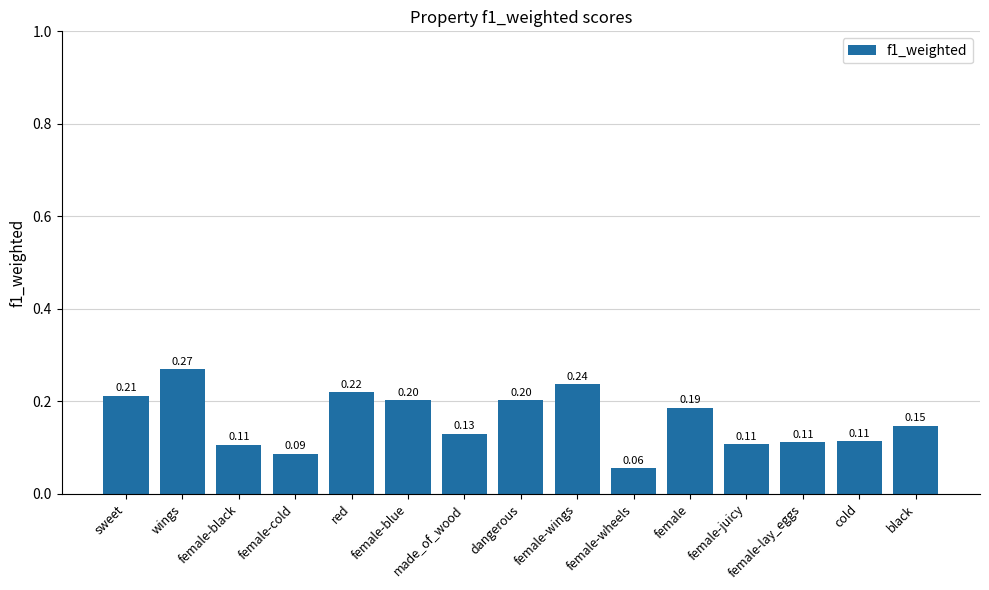

Which label corresponds to the largest value in the chart?

wings